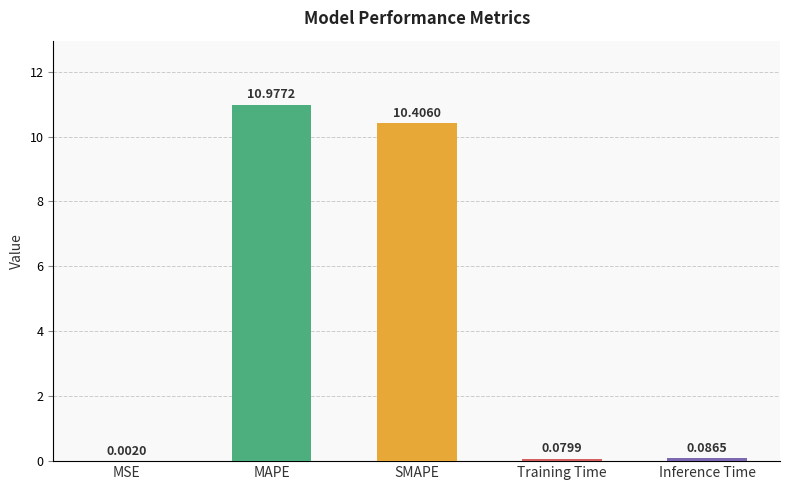

What is the average value?

4.3